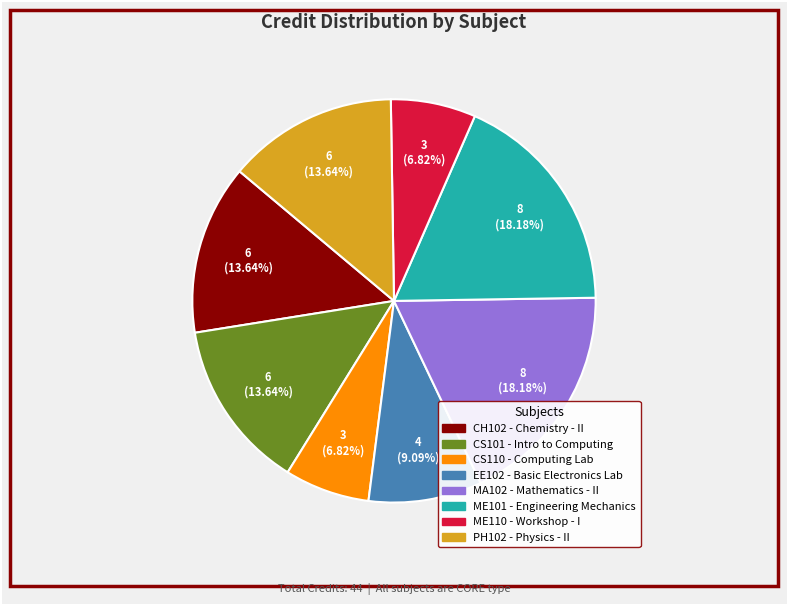

Count the number of slices in the pie.

8